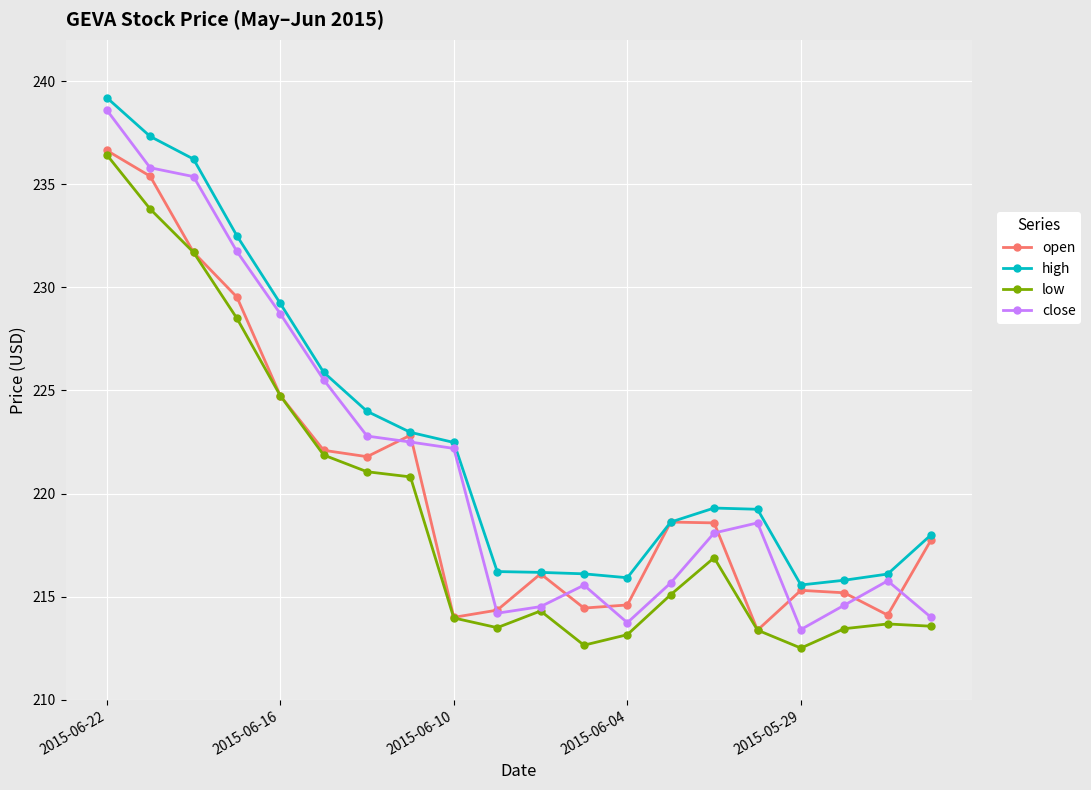

What is the greatest value displayed?

239.2